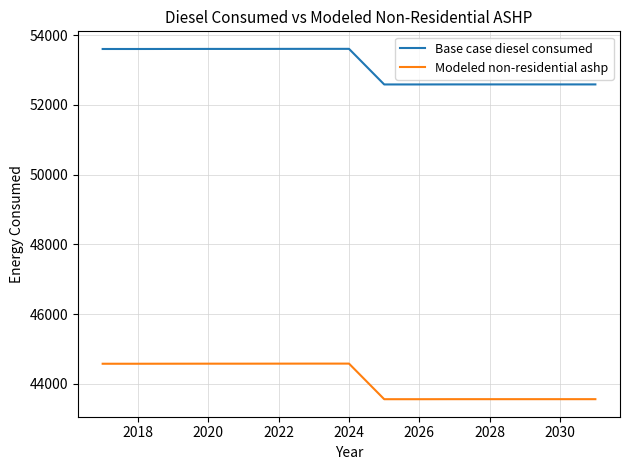

What is the maximum value shown in the chart?

53608.0